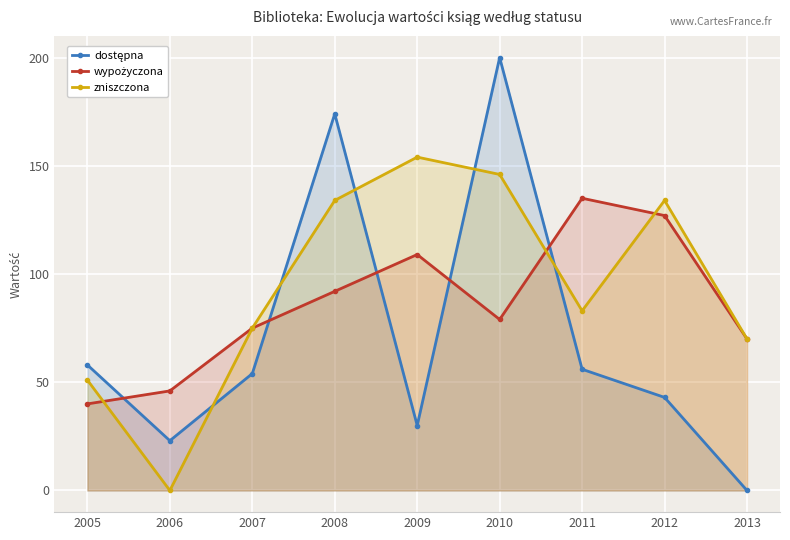

How many categories are shown in the chart?

9